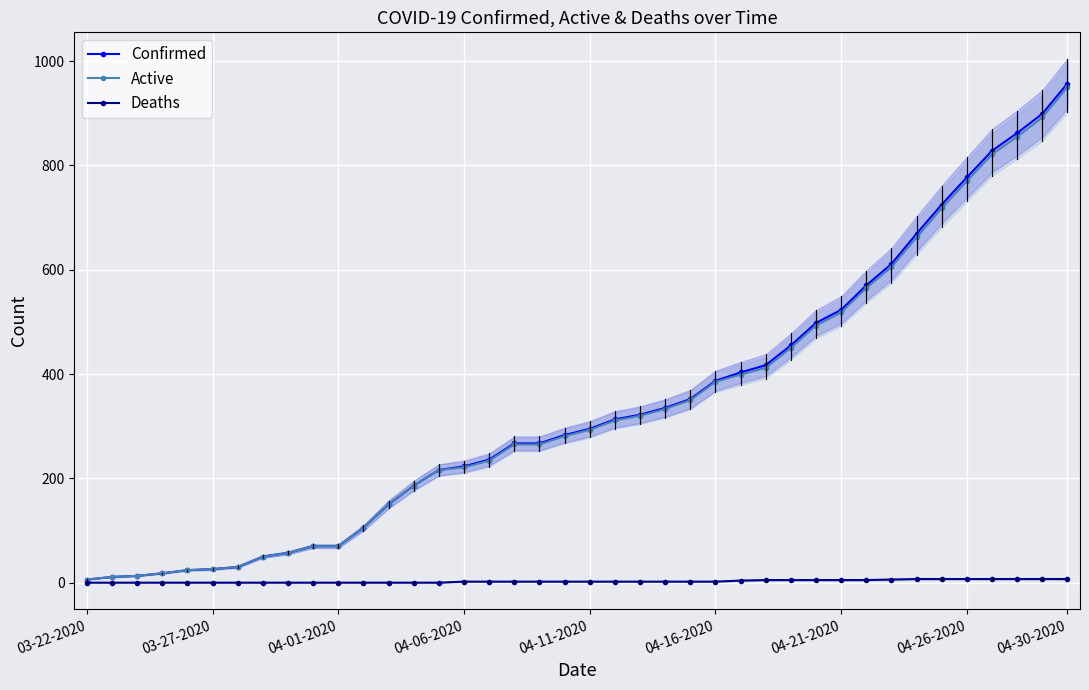

True or false: Confirmed has more than 1 interior local peaks.

False